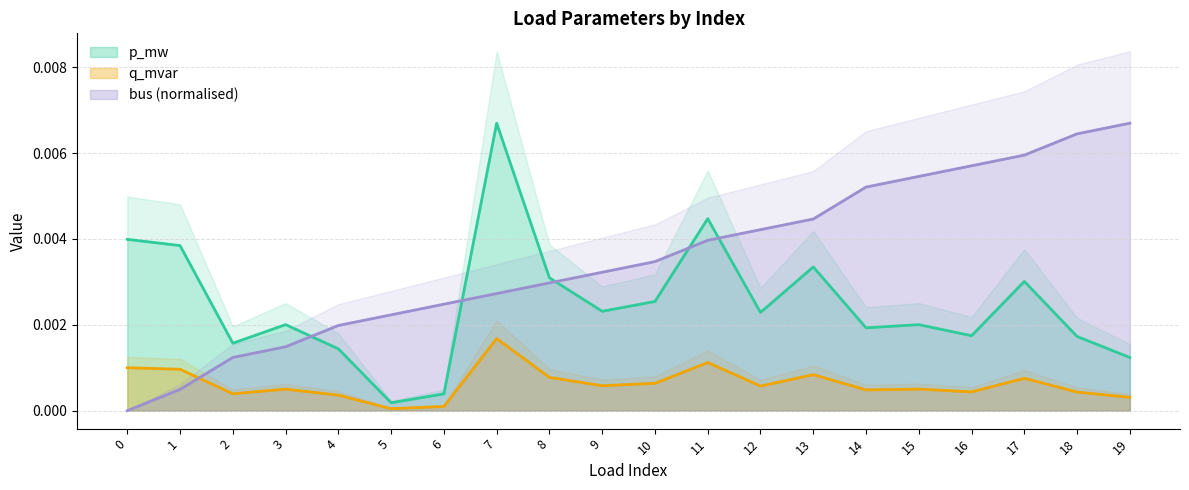

How many data points does each series have?

20